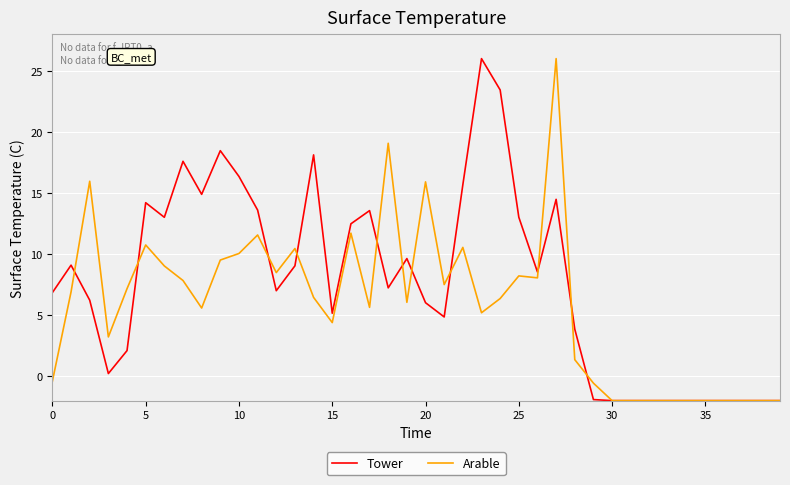

At how many categories does at least one series exceed 23?

3